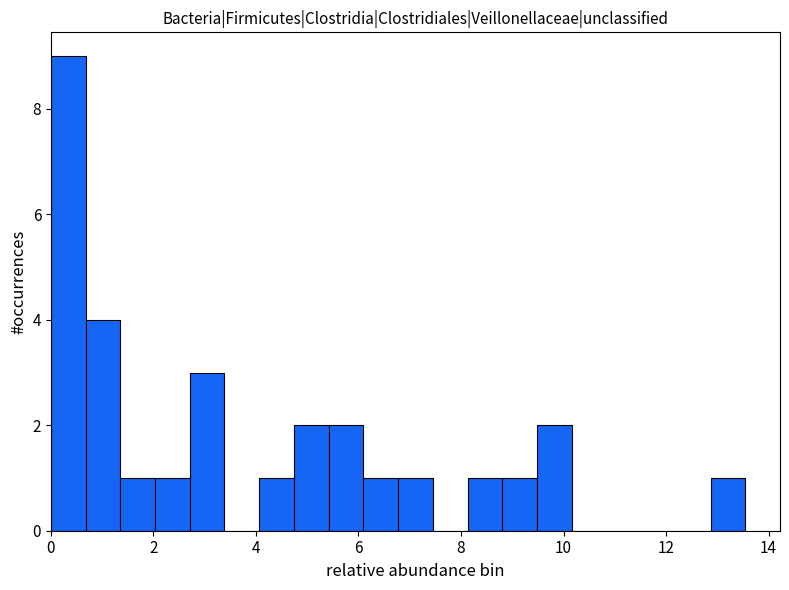

Read against the x-axis, roughly where is the centre of the tallest bar?

0.4